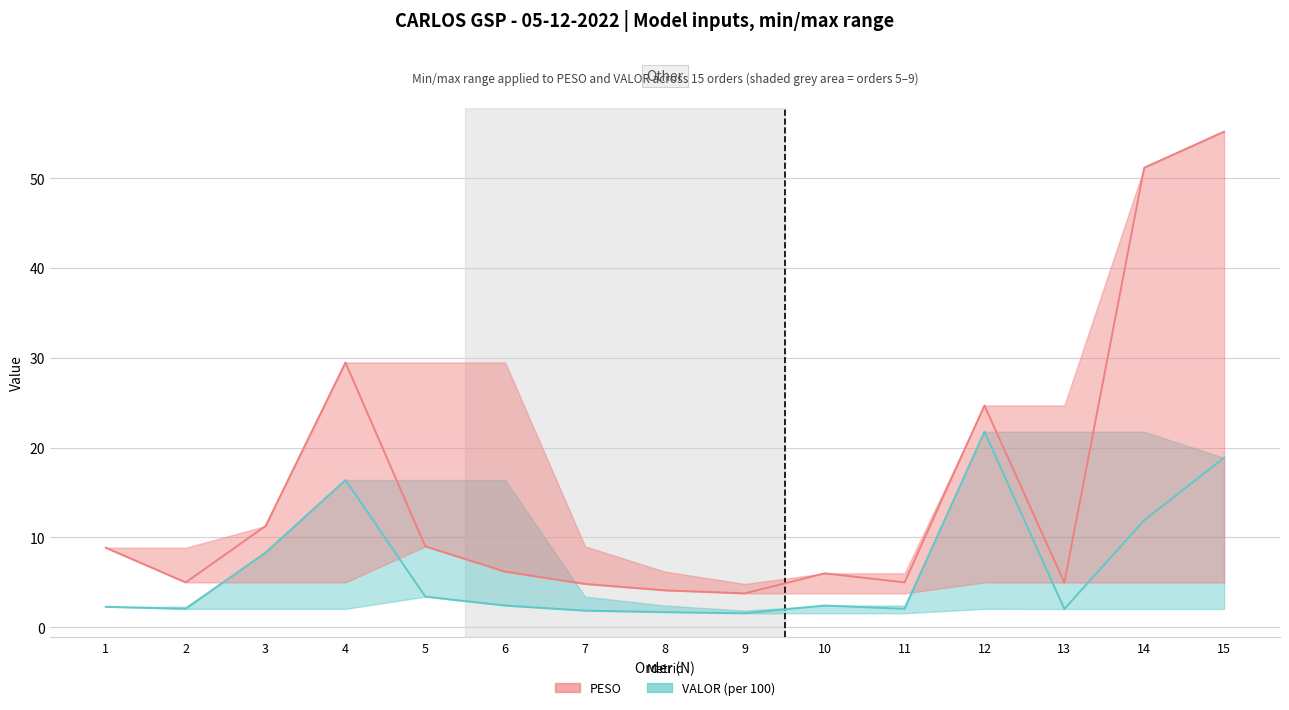

Rank the series by their maximum value, from lowest to highest.

VALOR, PESO